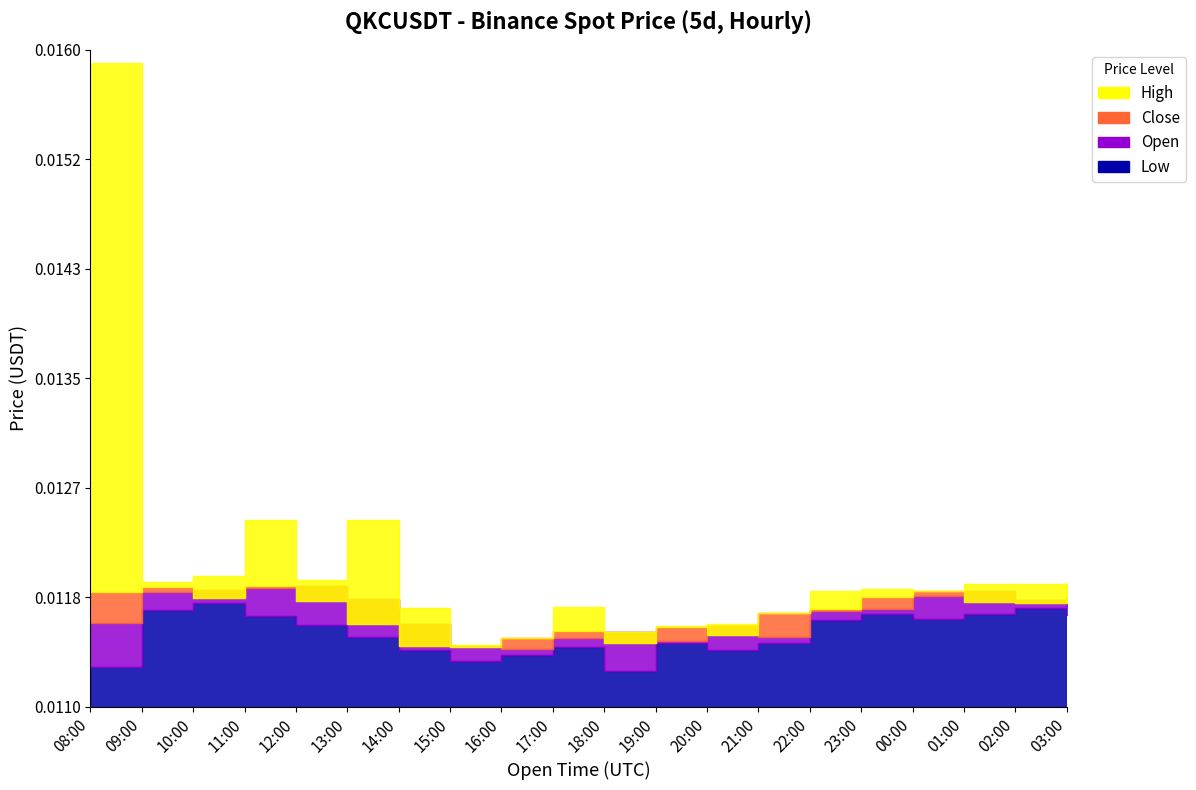

How many lines are shown in the chart?

4